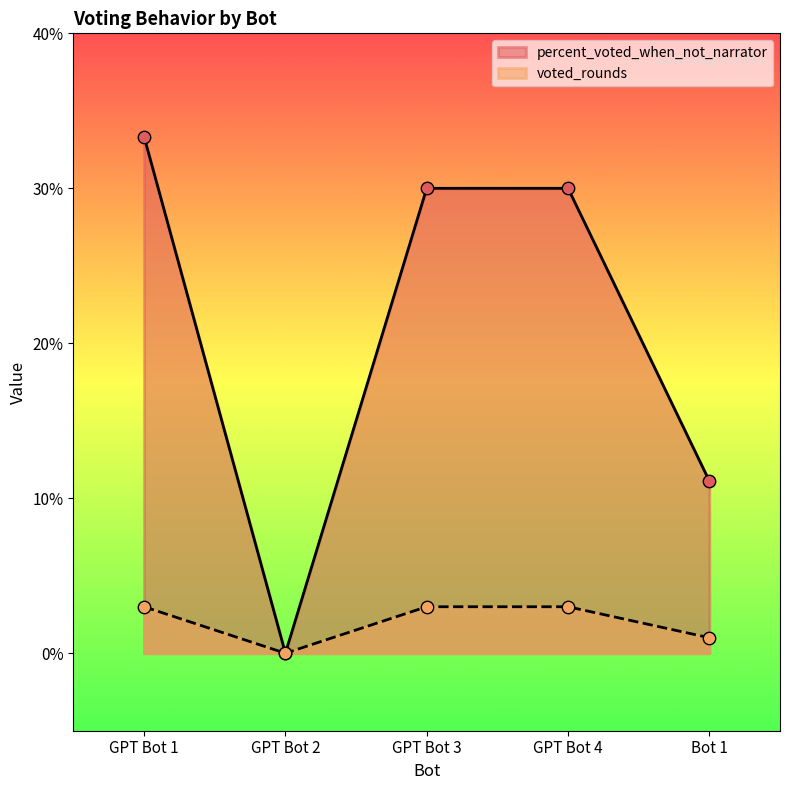

What are all the series names shown in the legend?

percent_voted_when_not_narrator, voted_rounds